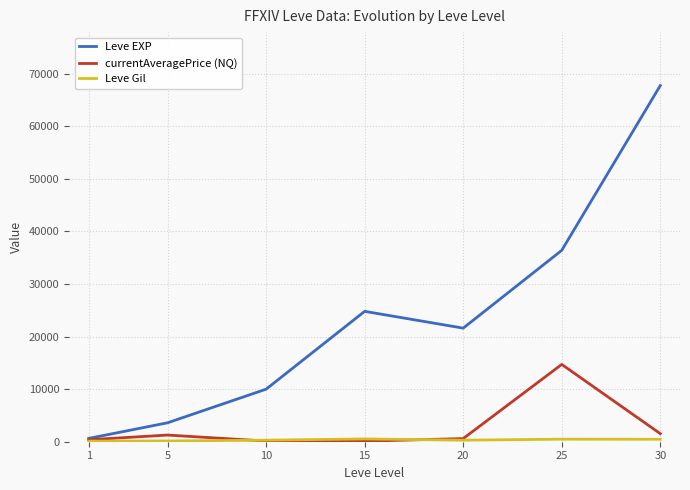

Which series has the largest total across all categories?

Leve EXP